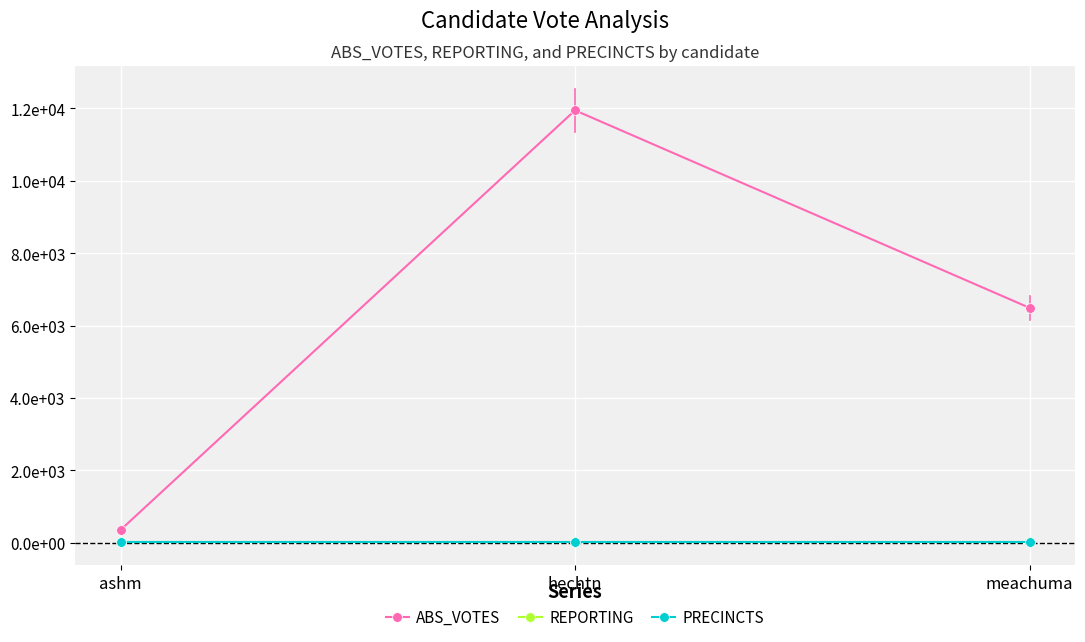

What position from the right is hechtn?

2